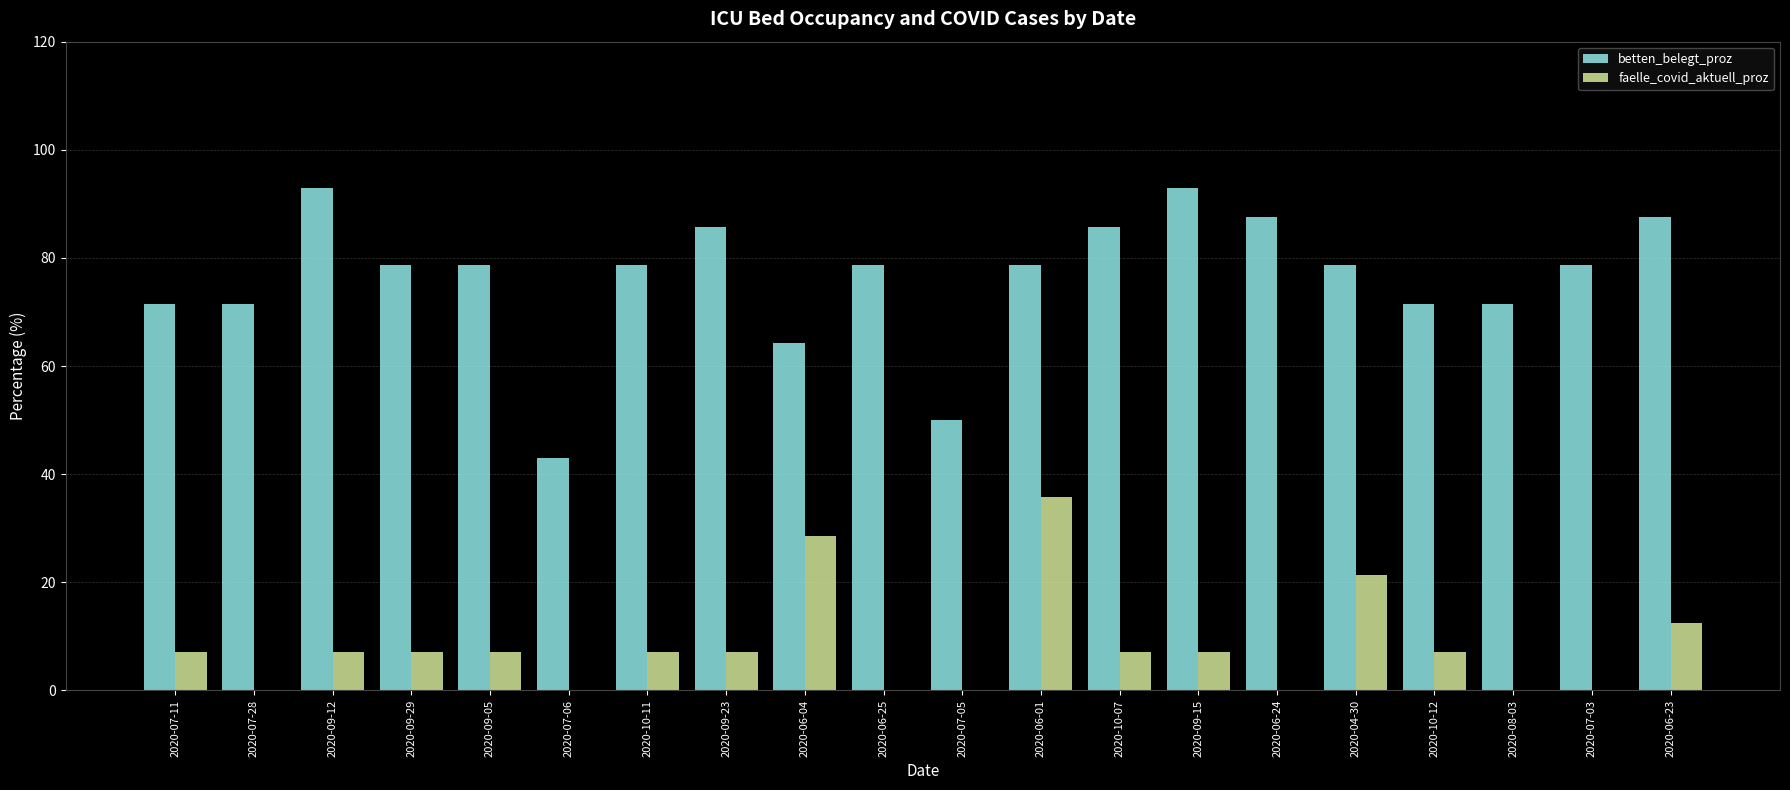

What is the total value across all series at 2020-09-12?

100.0